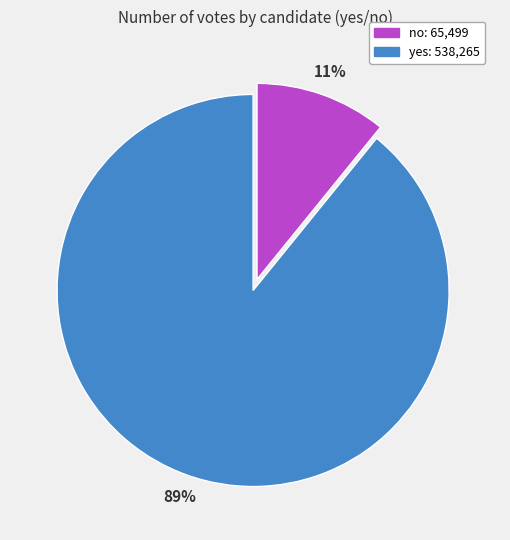

Rank the categories by value from lowest to highest.

no, yes